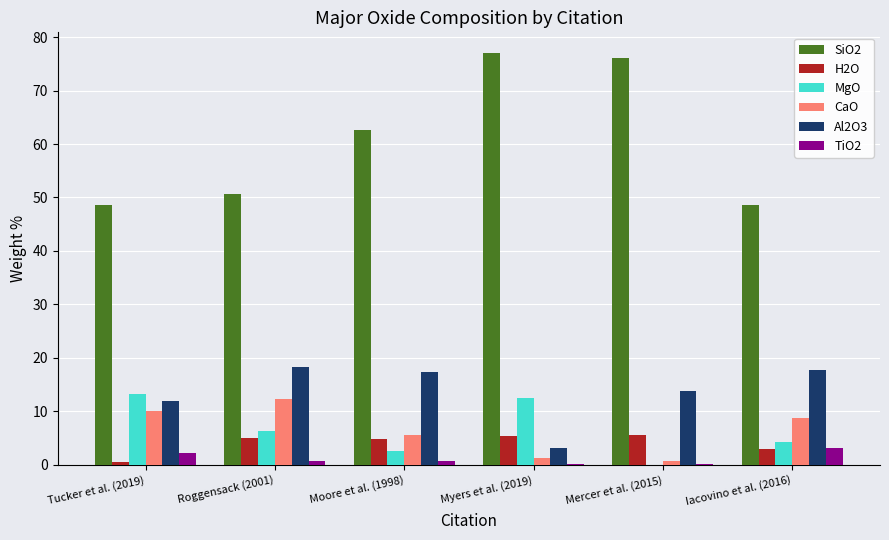

What is the highest value of the MgO series?

13.2